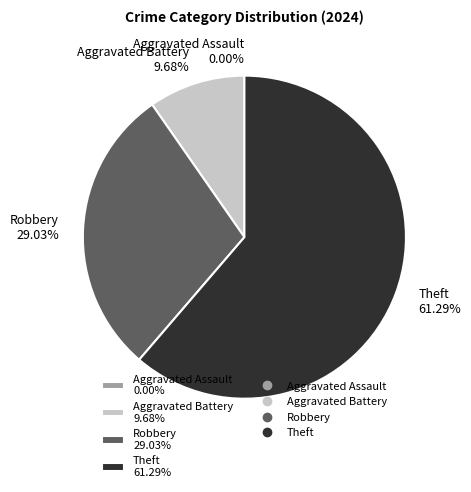

Which category has the biggest portion of the pie?

Theft